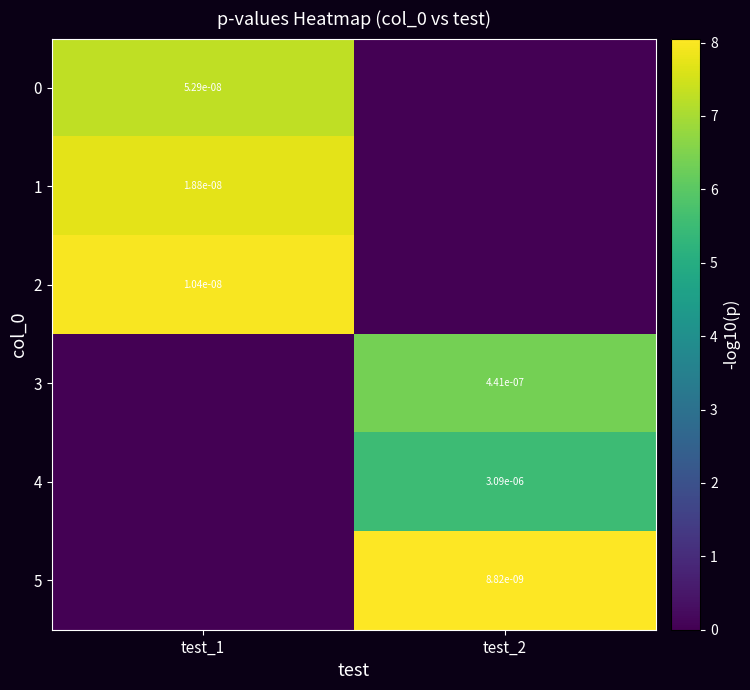

Is the value of 1 at test_1 greater than the value of 4 at test_2?

No